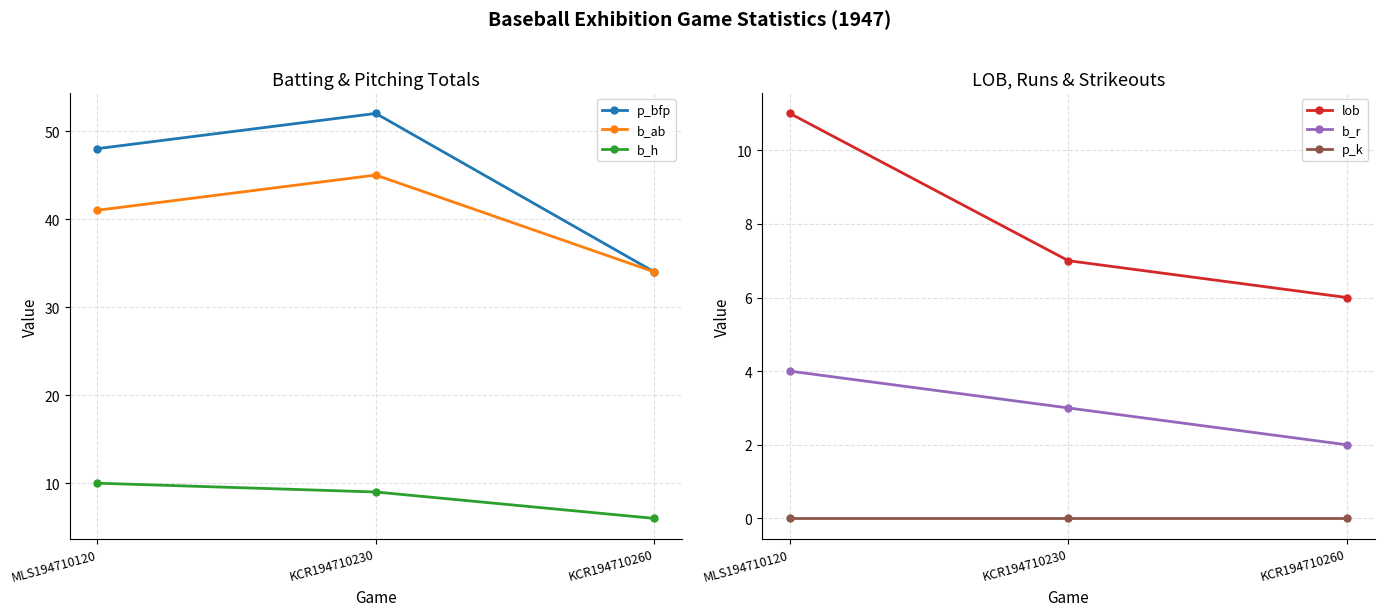

What is the approximate value of b_h at MLS194710120?

10